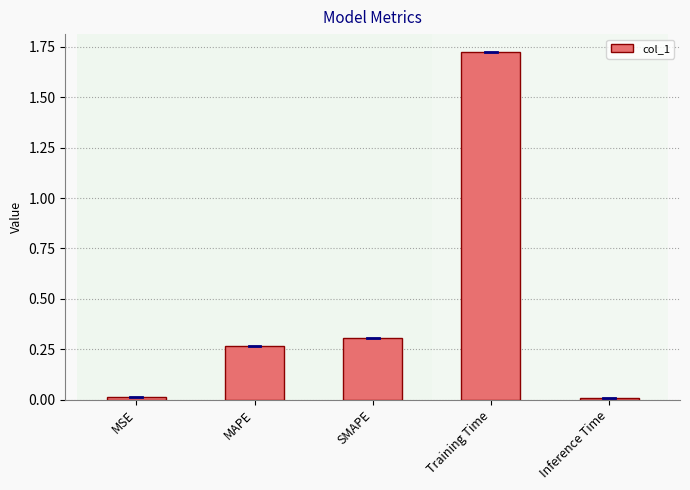

What is the change in value from MAPE to Training Time?

+1.5